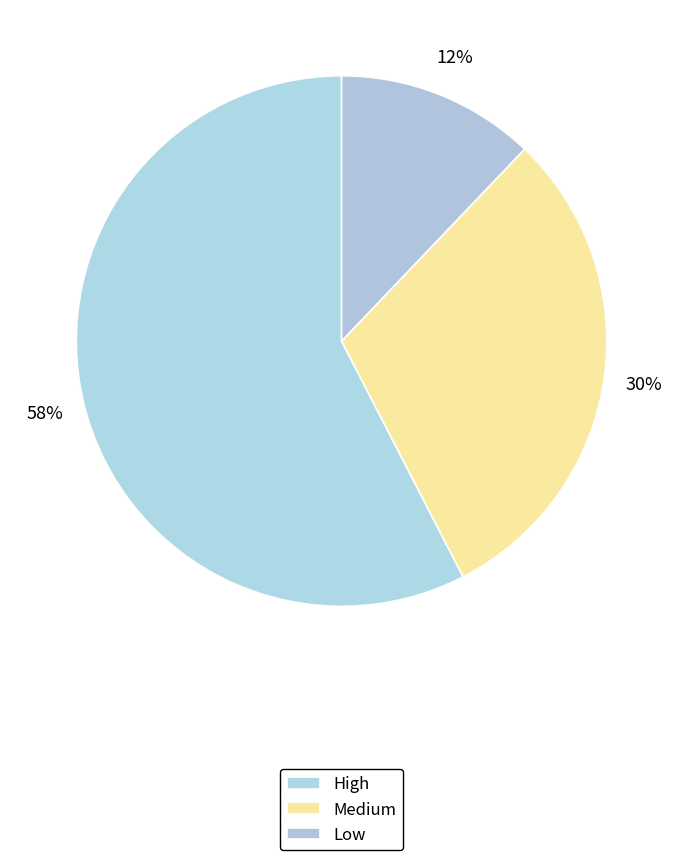

Is there a majority slice in this chart?

Yes